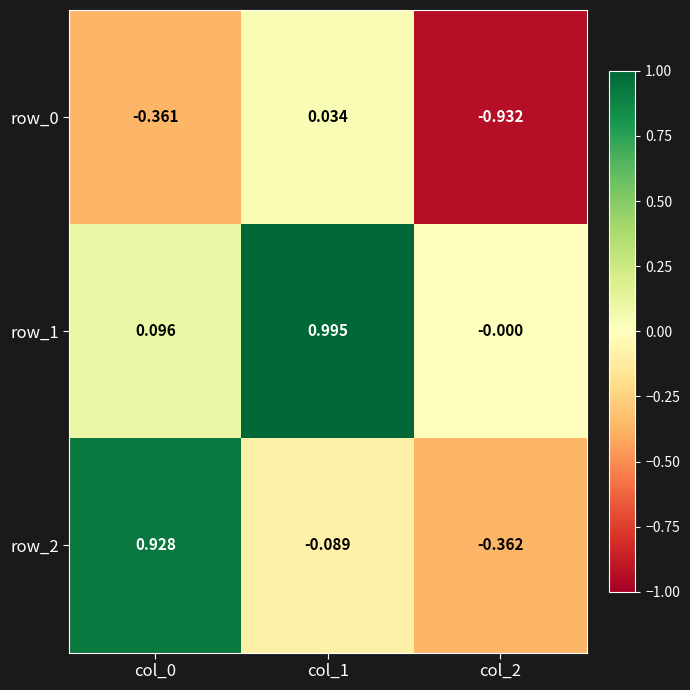

Is the value of row_1 at col_2 greater than the value of row_0 at col_1?

No